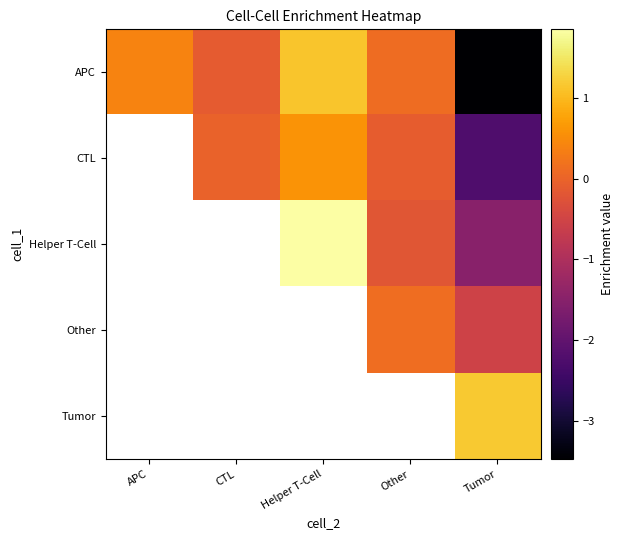

What is the sum of all APC values?

-2.0